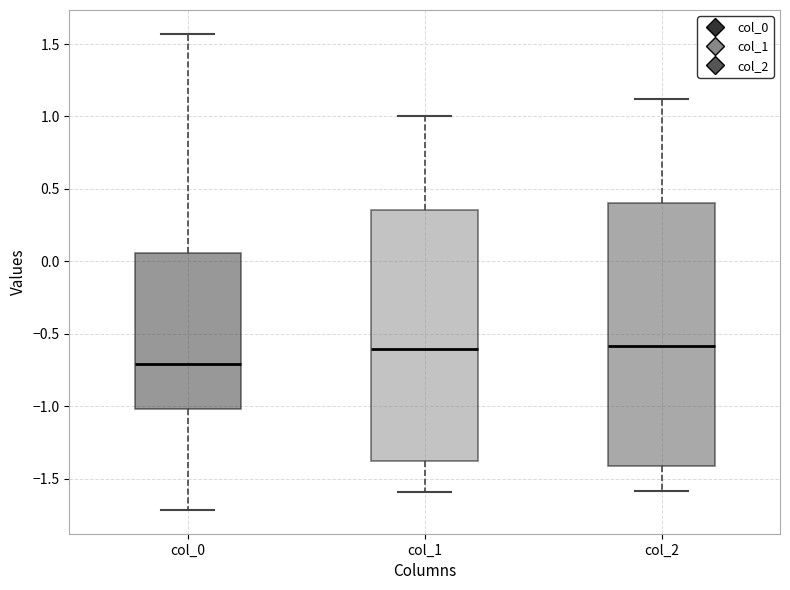

Which box is the tallest, from its lower edge to its upper edge?

col_2